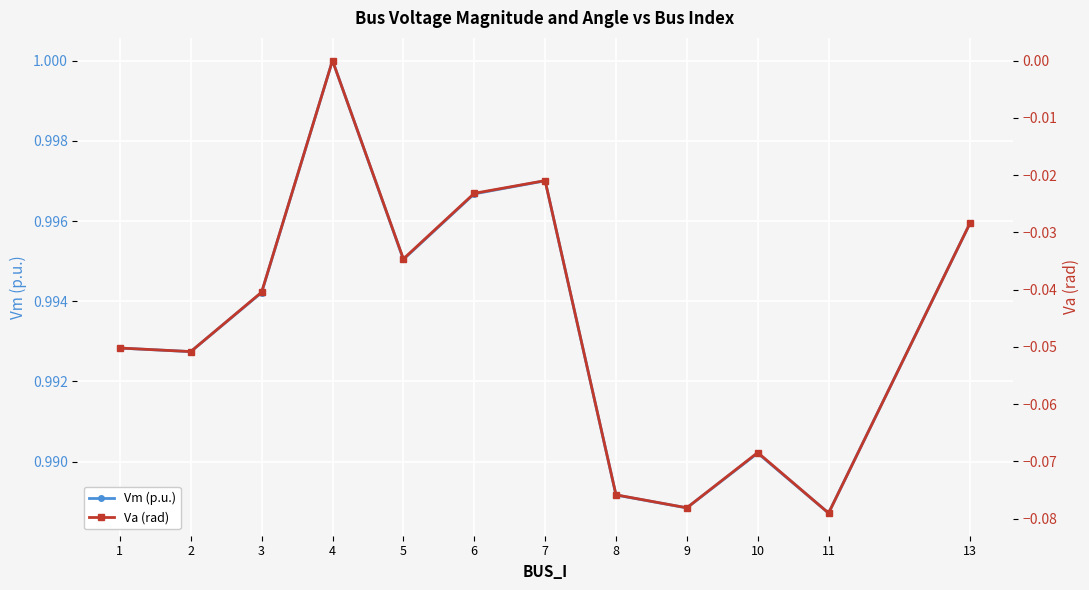

At how many categories does at least one series exceed 0?

12